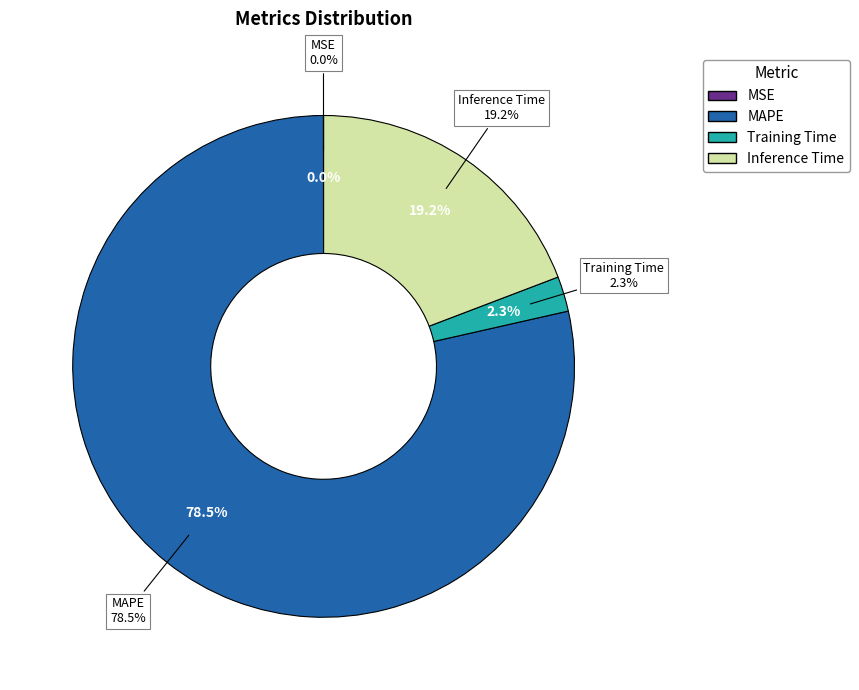

What percentage is the Training Time slice, to the nearest percent?

2%